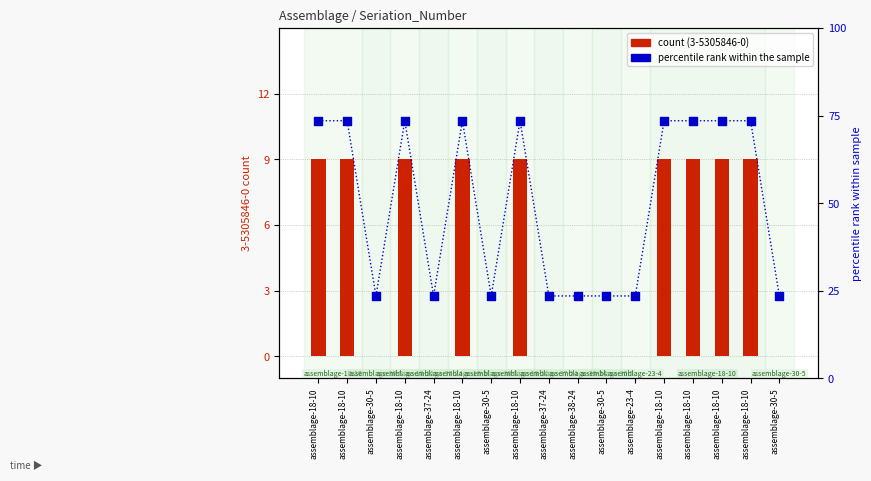

Which series has the largest total across all categories?

percentile rank within the sample